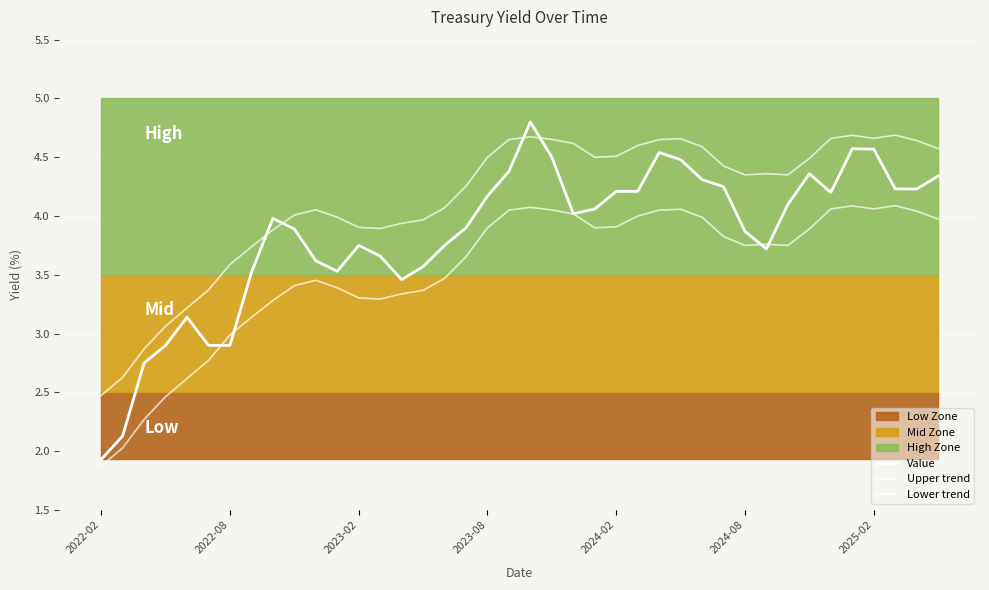

True or false: Upper trend has more than 0 interior local peaks.

True